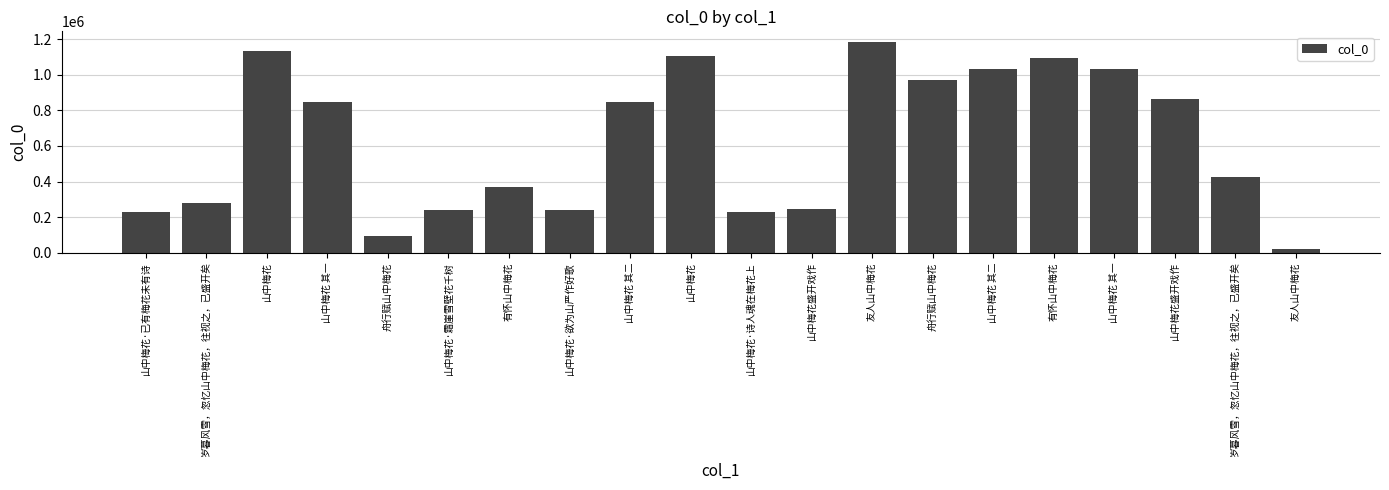

Reading left to right, list all the values displayed in this chart.

229475	277420	1132086	849547	96061	237359	371999	237360	849546	1104852	229476	243009	1185031	972543	1032809	1093910	1032810	864305	423003	21054